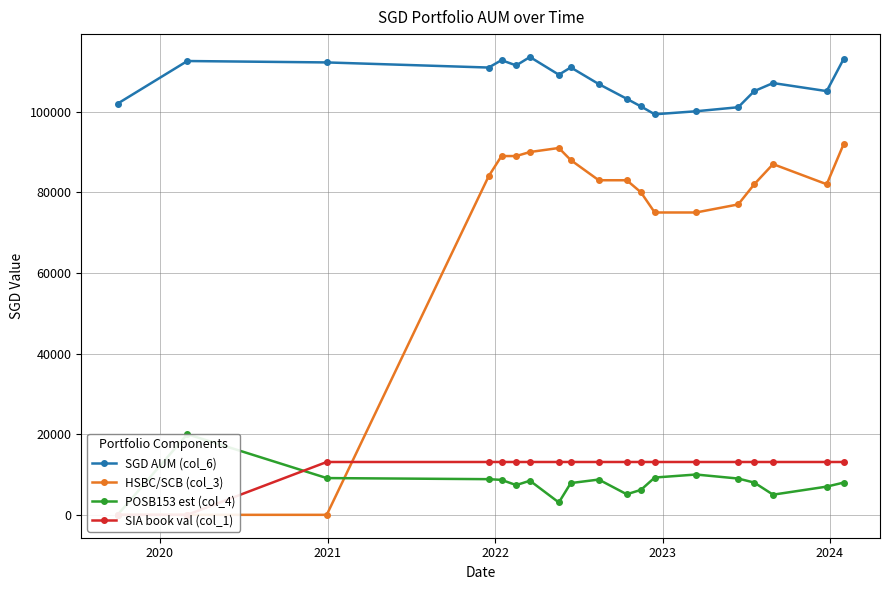

Reading left to right, list all the values displayed in this chart.

SGD AUM (col_6): 102000.0	112574.0	112225.5	110956.5	112780.5	111480.5	113570.5	109175.5	110985.5	106859.5	103207.5	101303.5	99359.5	100108.5	101108.5	105108.5	107108.5	105108.5	113108.5
HSBC/SCB (col_3): 0.0	0.0	0.0	84000.0	89000.0	89000.0	90000.0	91000.0	88000.0	83000.0	83000.0	80000.0	75000.0	75000.0	77000.0	82000.0	87000.0	82000.0	92000.0
POSB153 est (col_4): 0.0	20000.0	9117.0	8848.0	8672.0	7372.0	8462.0	3067.0	7877.0	8751.0	5099.0	6195.0	9251.0	10000.0	9000.0	8000.0	5000.0	7000.0	8000.0
SIA book val (col_1): 0.0	0.0	13108.5	13108.5	13108.5	13108.5	13108.5	13108.5	13108.5	13108.5	13108.5	13108.5	13108.5	13108.5	13108.5	13108.5	13108.5	13108.5	13108.5